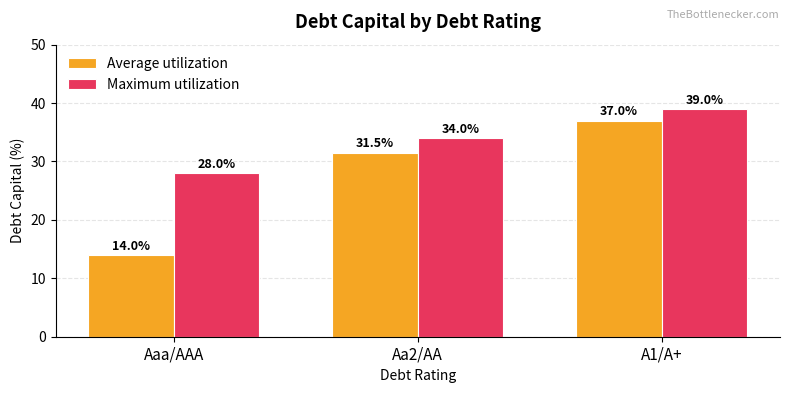

What is the label of the 1st bar from the right?

A1/A+